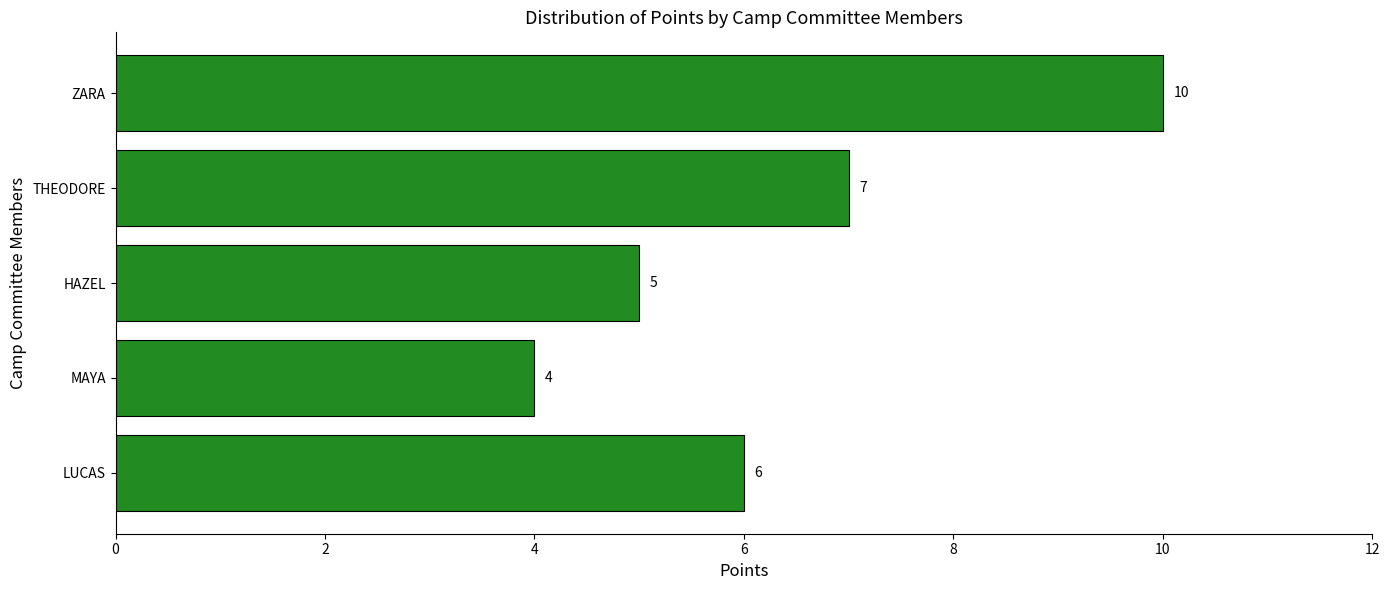

At which label is the value closest to 7?

THEODORE